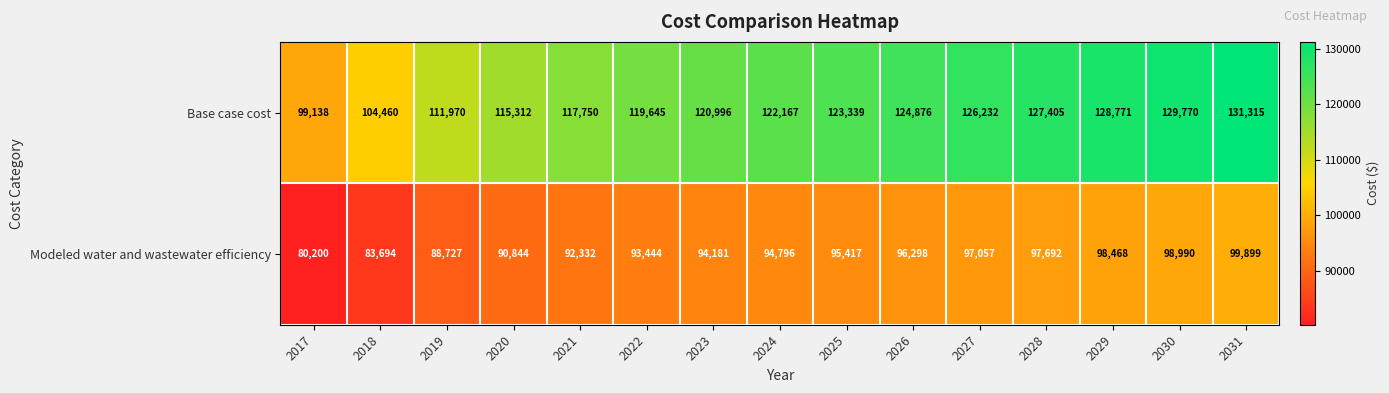

The value of Base case cost at 2031 is 131315. True or false?

True